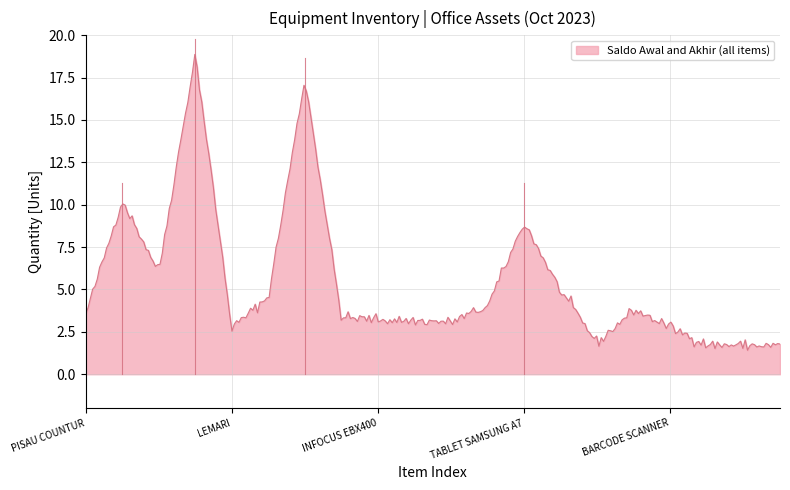

What is the difference between the maximum and minimum values?

17.4